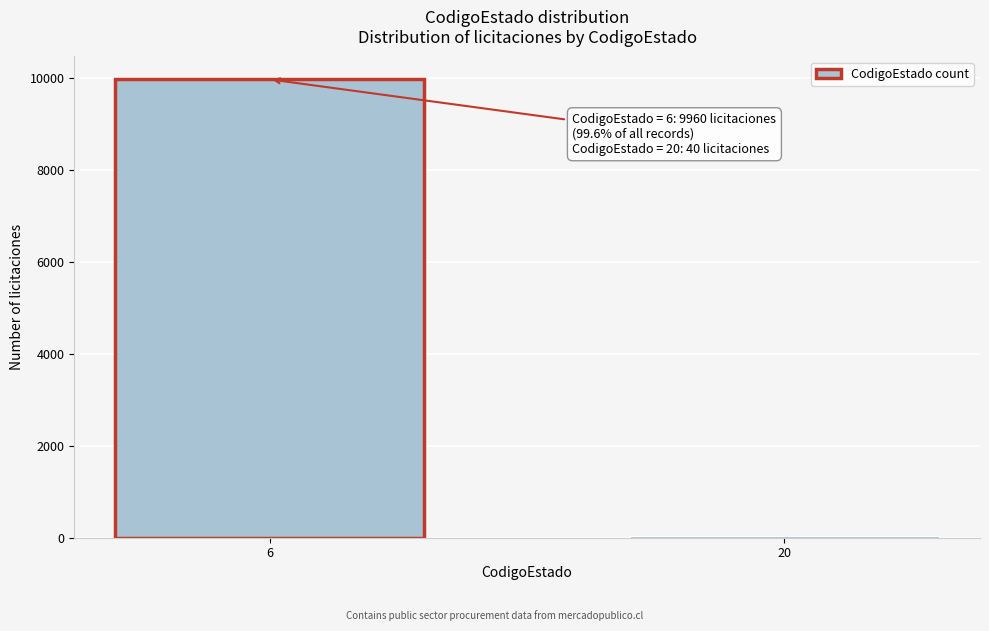

Reading right to left, extract all data points from this chart.

40	9960